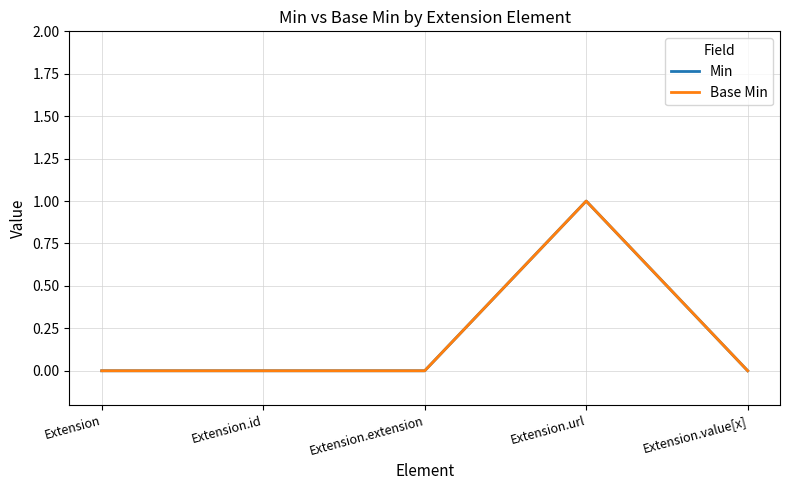

Is this an area chart (filled region under the line)?

No